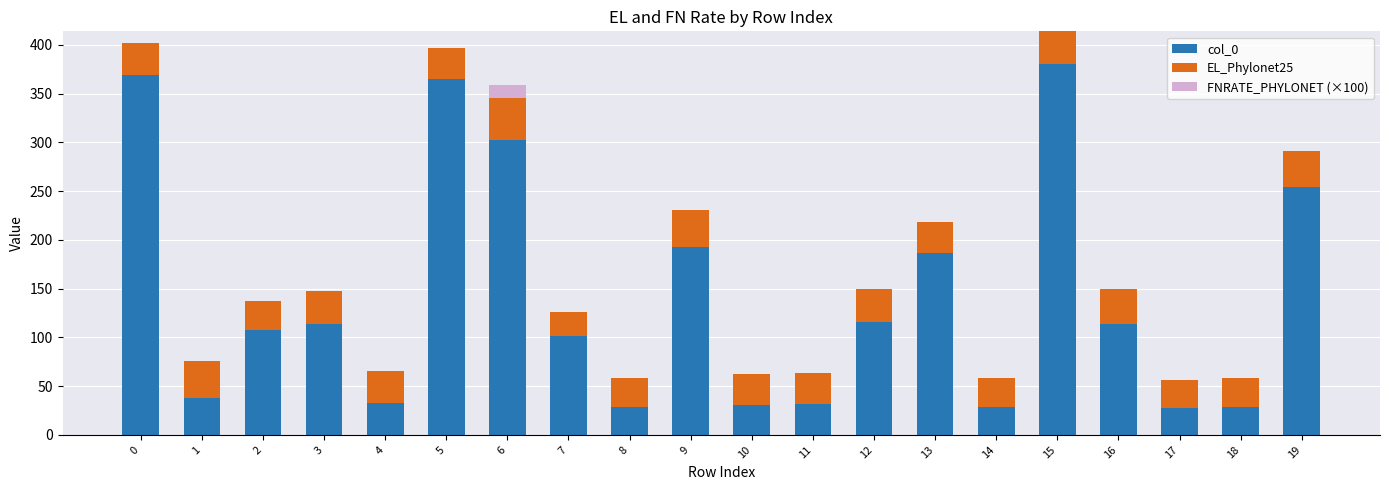

What is the average value of the col_0 series?

142.7